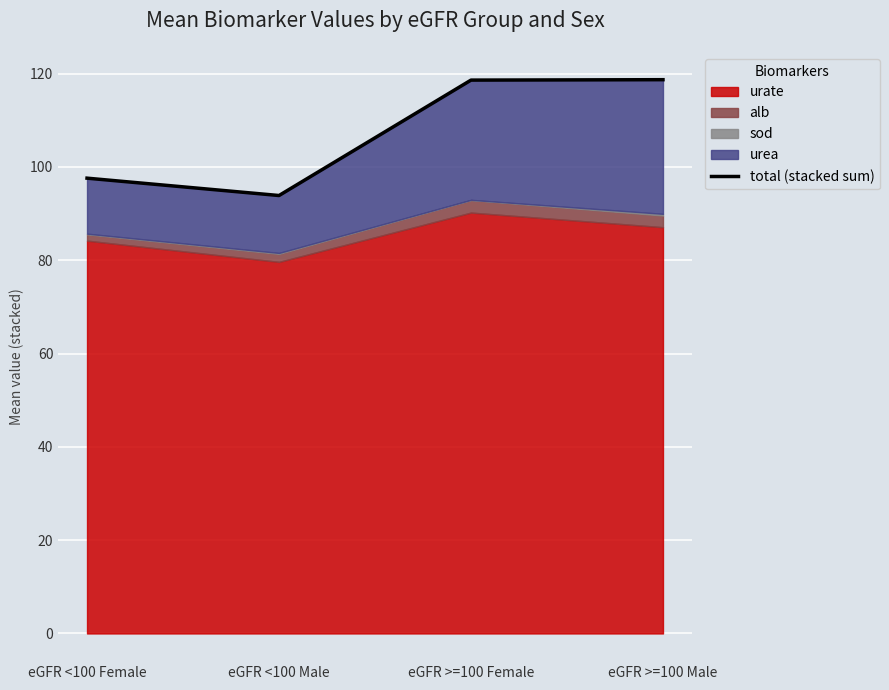

Which label corresponds to the largest value in the chart?

eGFR >=100 Male